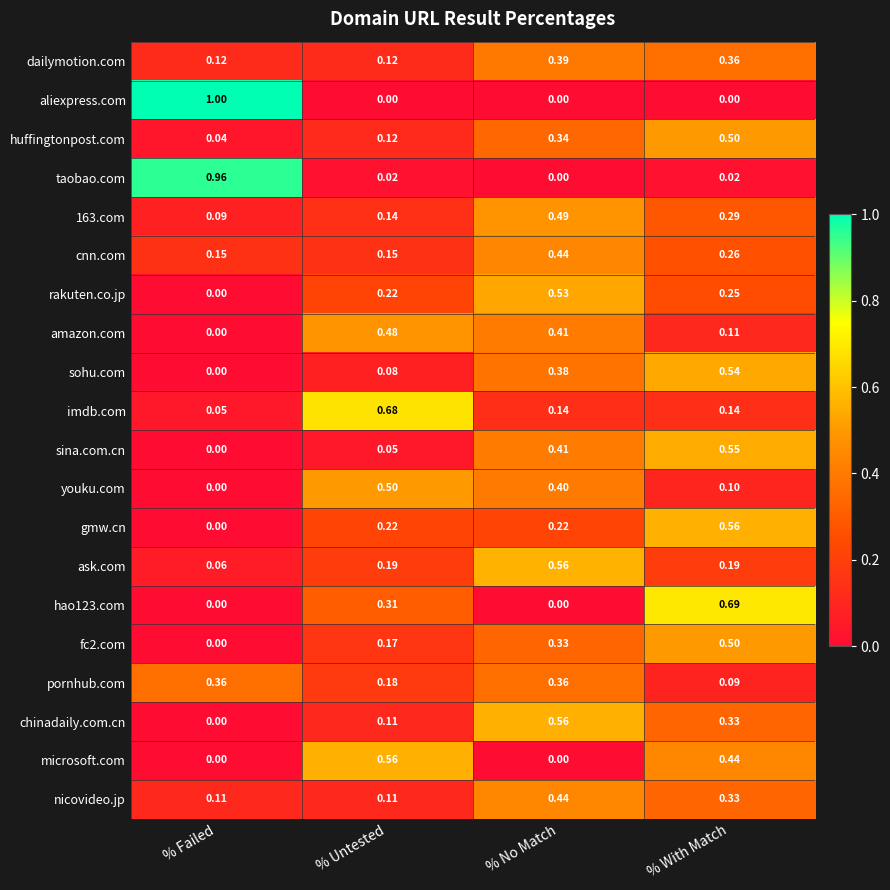

At which label is imdb.com closest to 0?

% Failed